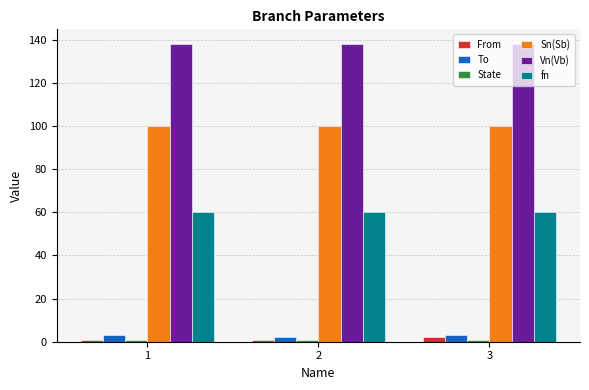

What is the sum of all From values?

4